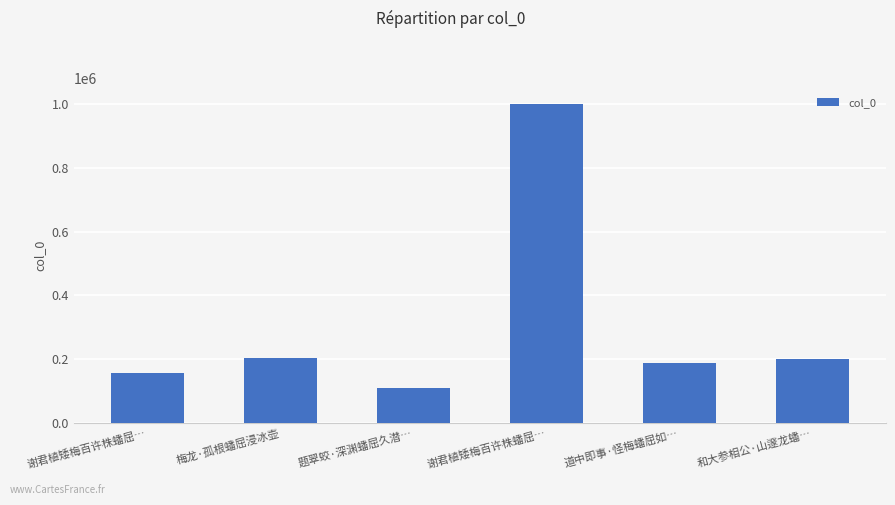

Count the number of data series in this chart.

1